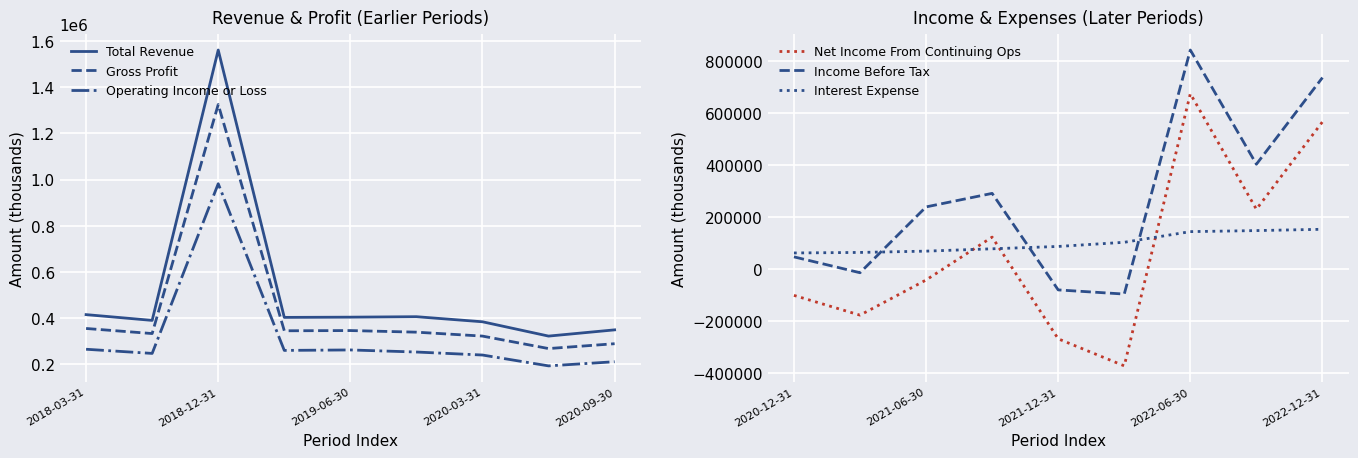

True or false: Interest Expense has a value of 77000 at 2020-03-31.

True